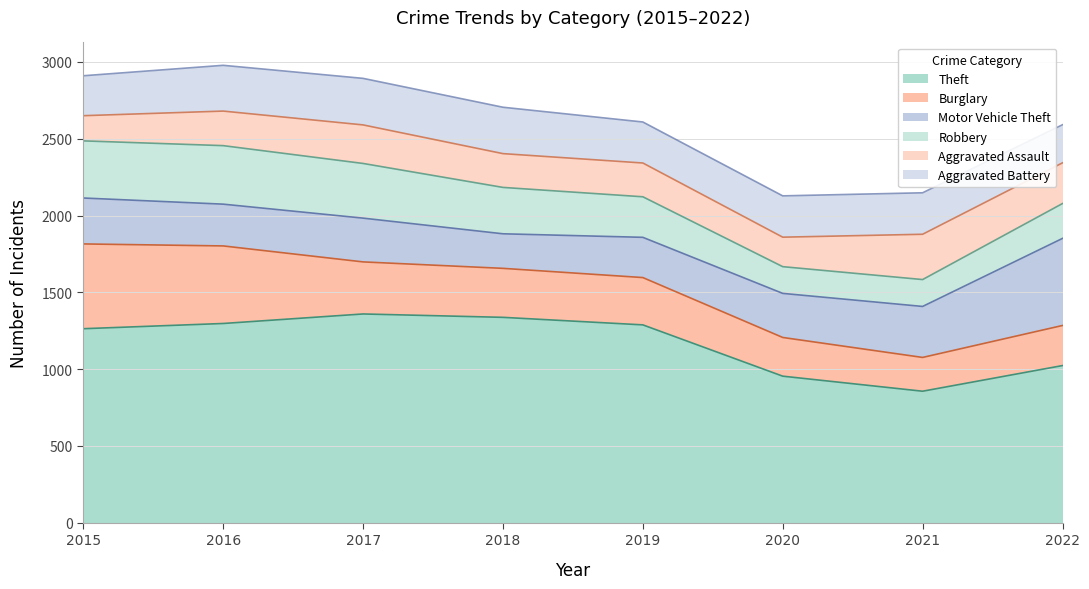

Where does the Motor Vehicle Theft series first go above 287?

2015